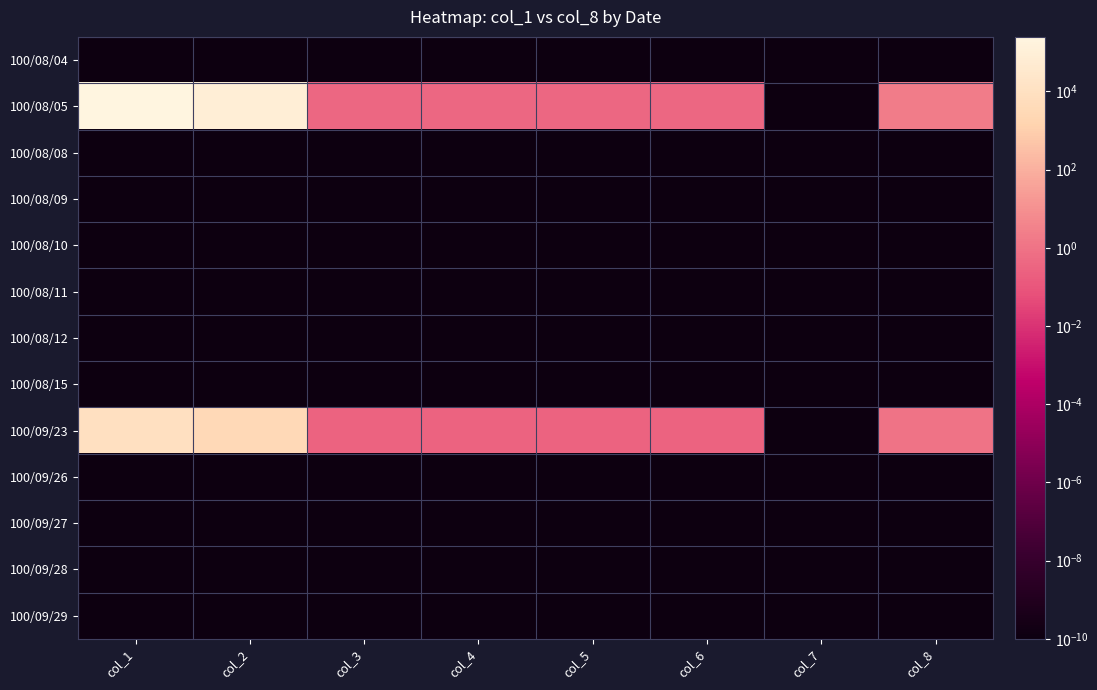

Reading left to right, what are all the values shown in this chart?

100/08/04: col_1=0.0	col_2=0.0	col_3=0.0	col_4=0.0	col_5=0.0	col_6=0.0	col_7=0.0	col_8=0.0
100/08/05: col_1=249000.0	col_2=93930.0	col_3=0.4	col_4=0.4	col_5=0.4	col_6=0.4	col_7=0.0	col_8=2.0
100/08/08: col_1=0.0	col_2=0.0	col_3=0.0	col_4=0.0	col_5=0.0	col_6=0.0	col_7=0.0	col_8=0.0
100/08/09: col_1=0.0	col_2=0.0	col_3=0.0	col_4=0.0	col_5=0.0	col_6=0.0	col_7=0.0	col_8=0.0
100/08/10: col_1=0.0	col_2=0.0	col_3=0.0	col_4=0.0	col_5=0.0	col_6=0.0	col_7=0.0	col_8=0.0
100/08/11: col_1=0.0	col_2=0.0	col_3=0.0	col_4=0.0	col_5=0.0	col_6=0.0	col_7=0.0	col_8=0.0
100/08/12: col_1=0.0	col_2=0.0	col_3=0.0	col_4=0.0	col_5=0.0	col_6=0.0	col_7=0.0	col_8=0.0
100/08/15: col_1=0.0	col_2=0.0	col_3=0.0	col_4=0.0	col_5=0.0	col_6=0.0	col_7=0.0	col_8=0.0
100/09/23: col_1=10000.0	col_2=3100.0	col_3=0.3	col_4=0.3	col_5=0.3	col_6=0.3	col_7=0.0	col_8=1.0
100/09/26: col_1=0.0	col_2=0.0	col_3=0.0	col_4=0.0	col_5=0.0	col_6=0.0	col_7=0.0	col_8=0.0
100/09/27: col_1=0.0	col_2=0.0	col_3=0.0	col_4=0.0	col_5=0.0	col_6=0.0	col_7=0.0	col_8=0.0
100/09/28: col_1=0.0	col_2=0.0	col_3=0.0	col_4=0.0	col_5=0.0	col_6=0.0	col_7=0.0	col_8=0.0
100/09/29: col_1=0.0	col_2=0.0	col_3=0.0	col_4=0.0	col_5=0.0	col_6=0.0	col_7=0.0	col_8=0.0